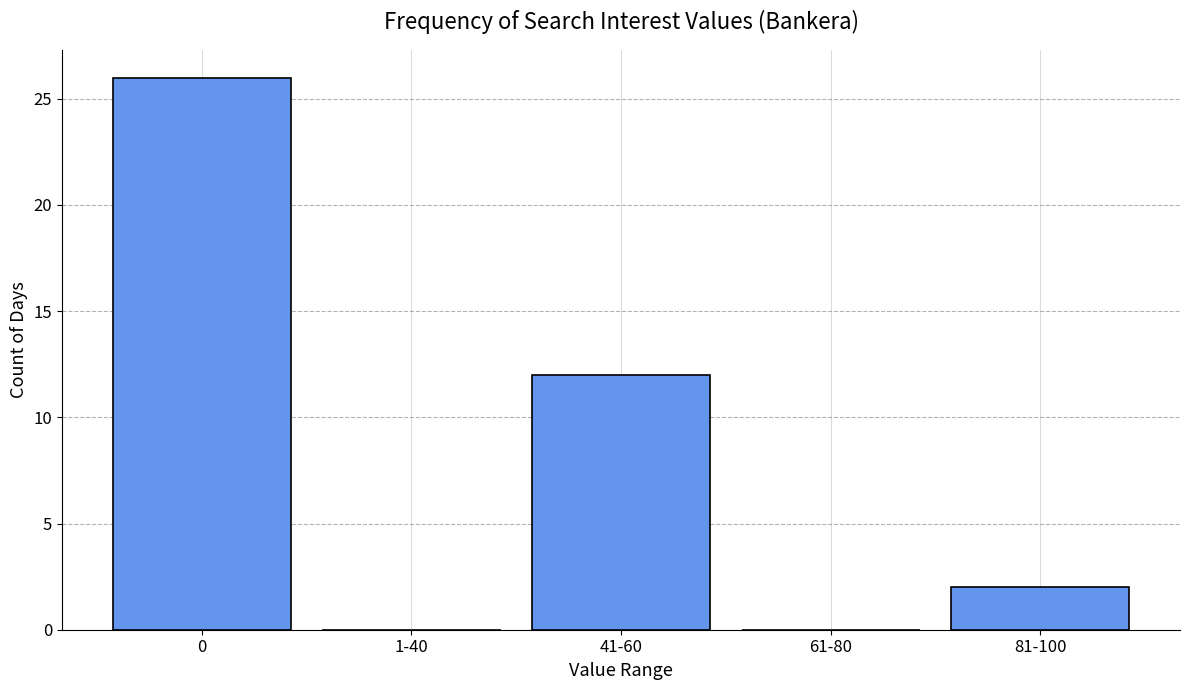

Are the bars horizontal?

No